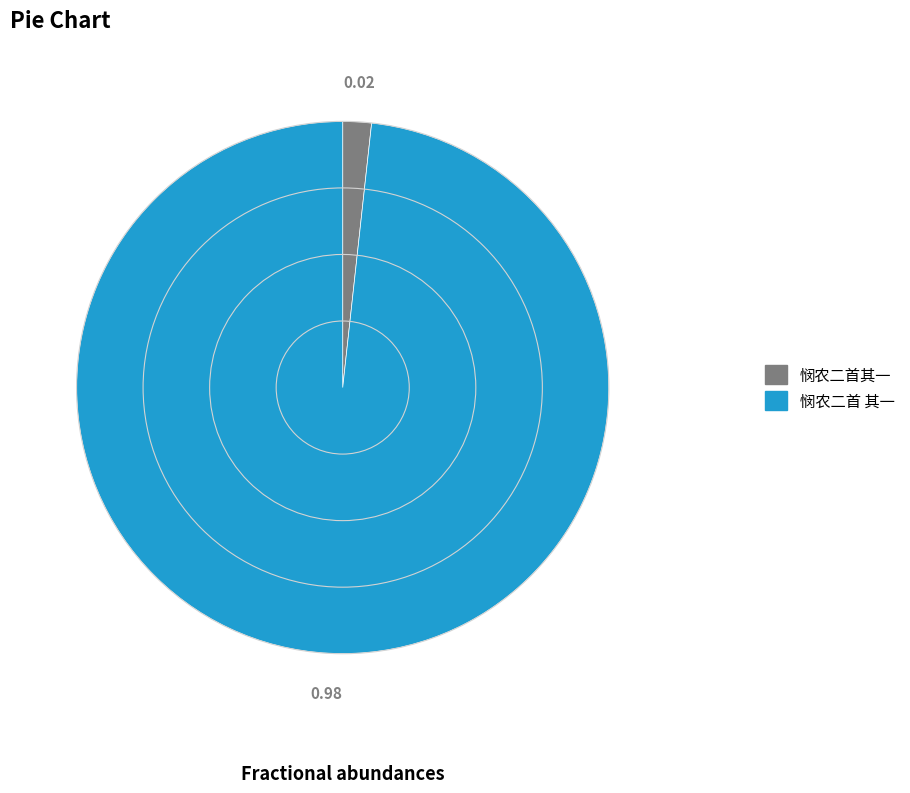

Which category has the biggest portion of the pie?

悯农二首 其一